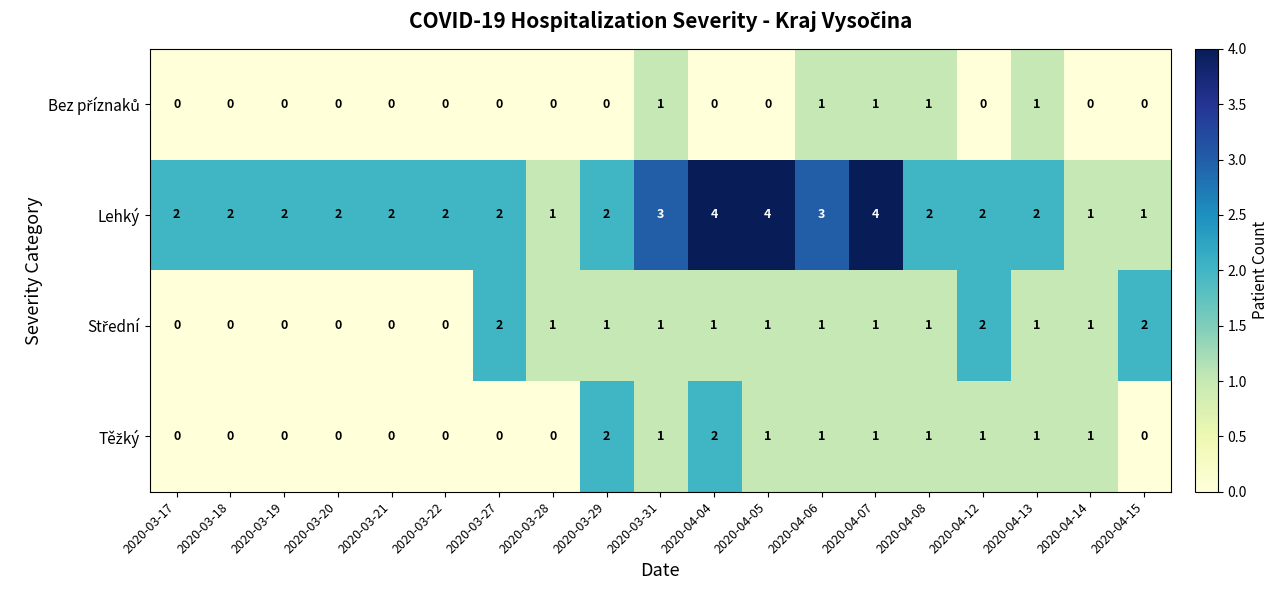

What is the sum of the Lehký values at 2020-04-12 and 2020-04-13?

4